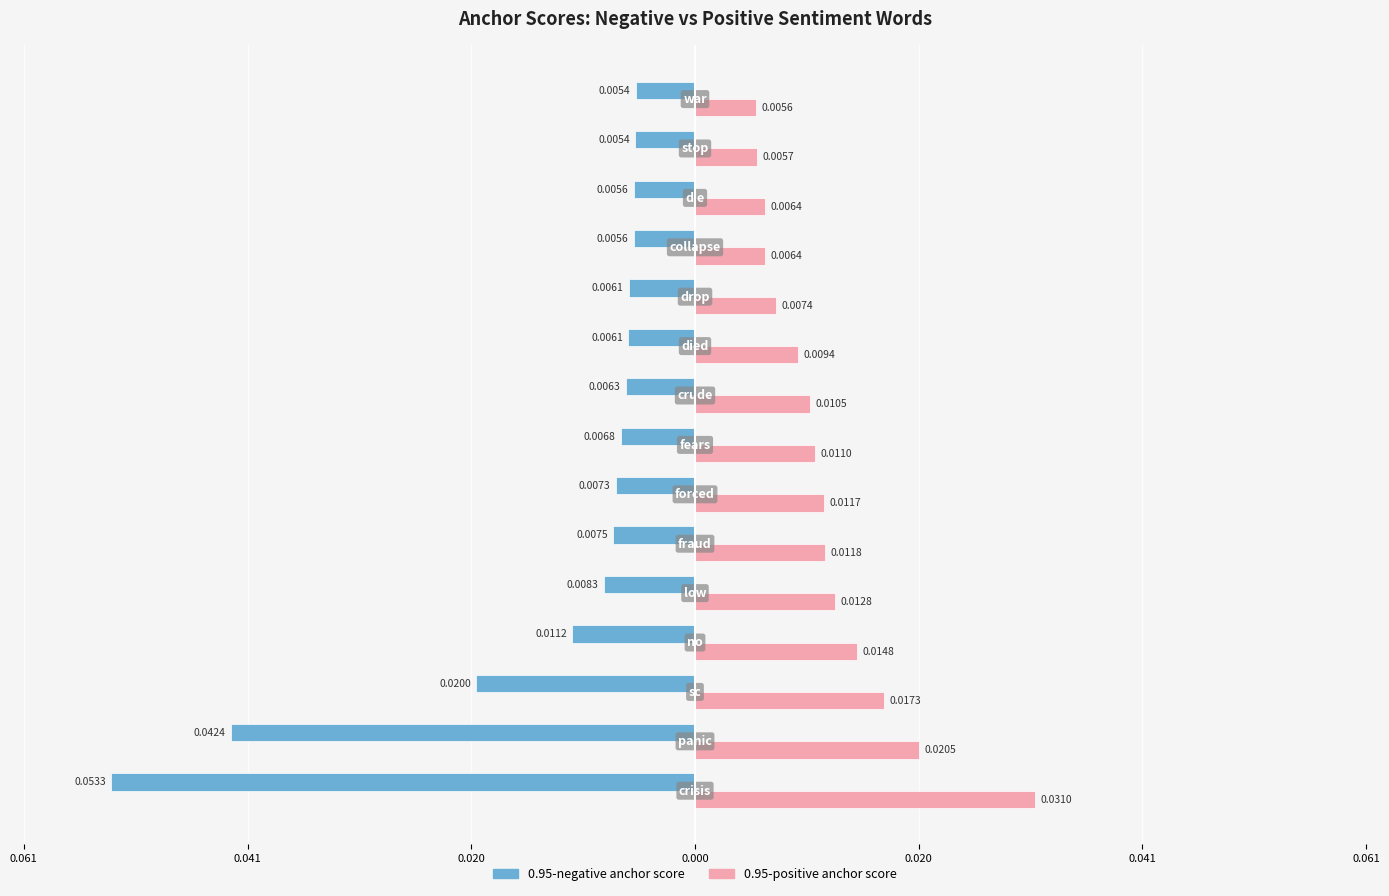

What are all the series names shown in the legend?

0.95-negative anchor score, 0.95-positive anchor score